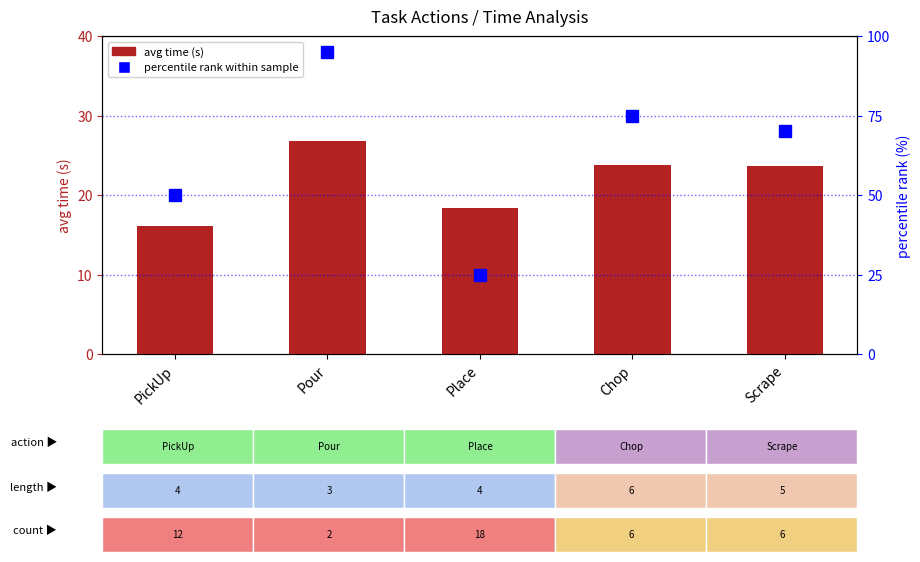

What position from the right is Pour?

4